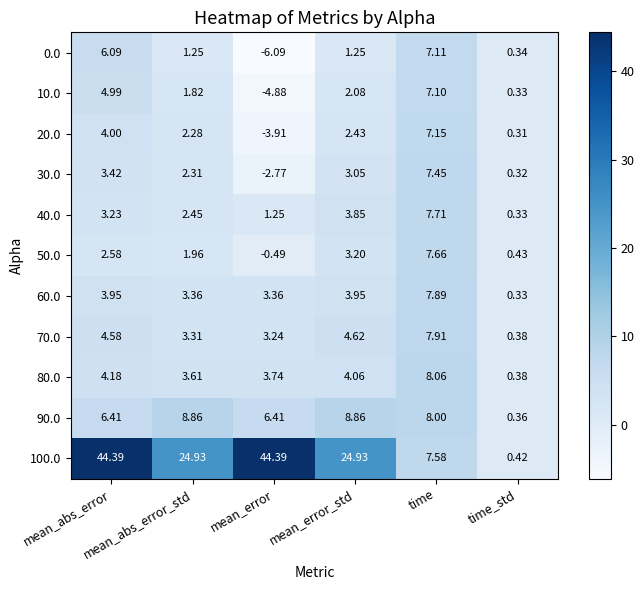

Reading left to right, transcribe all the data shown in this chart.

0.0: mean_abs_error=6.1	mean_abs_error_std=1.2	mean_error=-6.1	mean_error_std=1.2	time=7.1	time_std=0.3
10.0: mean_abs_error=5.0	mean_abs_error_std=1.8	mean_error=-4.9	mean_error_std=2.1	time=7.1	time_std=0.3
20.0: mean_abs_error=4.0	mean_abs_error_std=2.3	mean_error=-3.9	mean_error_std=2.4	time=7.2	time_std=0.3
30.0: mean_abs_error=3.4	mean_abs_error_std=2.3	mean_error=-2.8	mean_error_std=3.0	time=7.5	time_std=0.3
40.0: mean_abs_error=3.2	mean_abs_error_std=2.5	mean_error=1.2	mean_error_std=3.9	time=7.7	time_std=0.3
50.0: mean_abs_error=2.6	mean_abs_error_std=2.0	mean_error=-0.5	mean_error_std=3.2	time=7.7	time_std=0.4
60.0: mean_abs_error=4.0	mean_abs_error_std=3.4	mean_error=3.4	mean_error_std=4.0	time=7.9	time_std=0.3
70.0: mean_abs_error=4.6	mean_abs_error_std=3.3	mean_error=3.2	mean_error_std=4.6	time=7.9	time_std=0.4
80.0: mean_abs_error=4.2	mean_abs_error_std=3.6	mean_error=3.7	mean_error_std=4.1	time=8.1	time_std=0.4
90.0: mean_abs_error=6.4	mean_abs_error_std=8.9	mean_error=6.4	mean_error_std=8.9	time=8.0	time_std=0.4
100.0: mean_abs_error=44.4	mean_abs_error_std=24.9	mean_error=44.4	mean_error_std=24.9	time=7.6	time_std=0.4